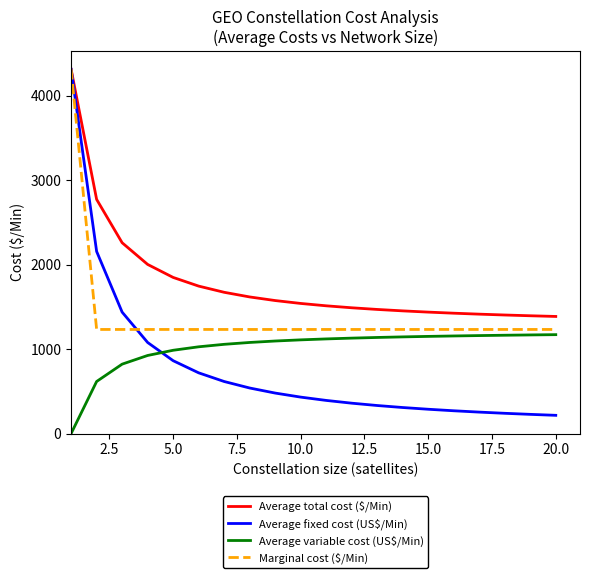

What is the sum of all Average fixed cost (US$/Min) values?

15512.9